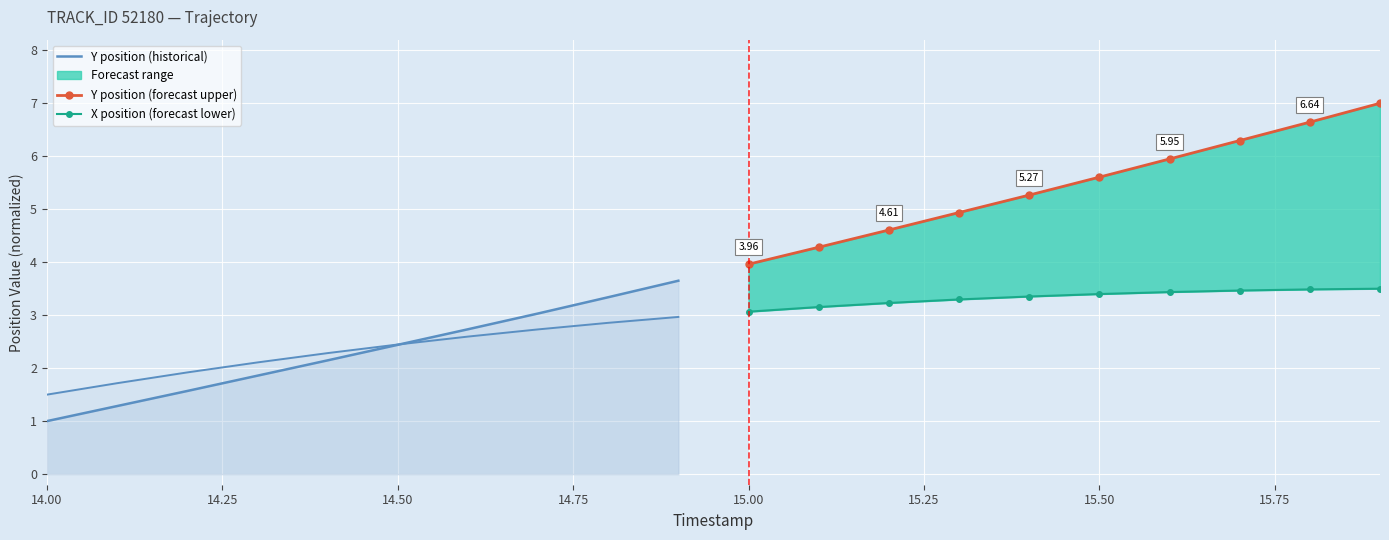

List the series in order of their overall mean, highest first.

Y position (forecast upper), X position (forecast lower), Y position (historical)